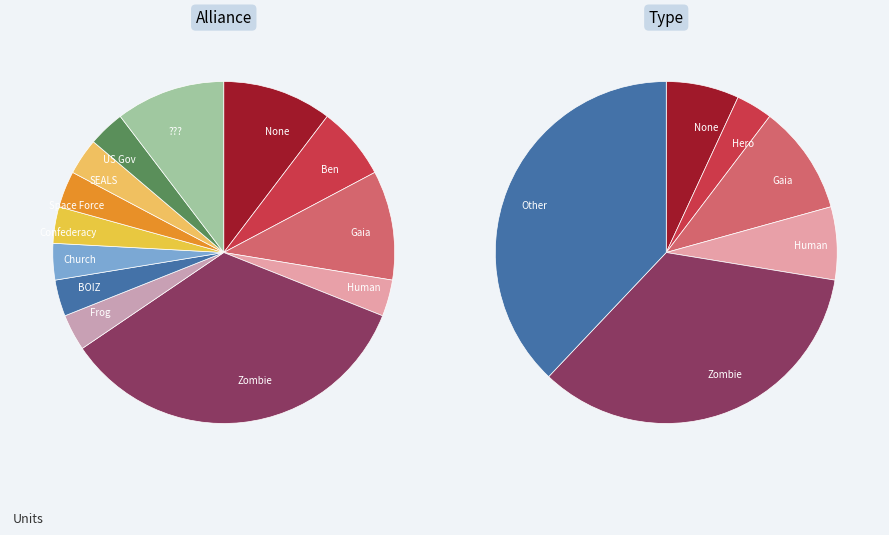

Between Space Force and BOIZ, which is larger?

Space Force